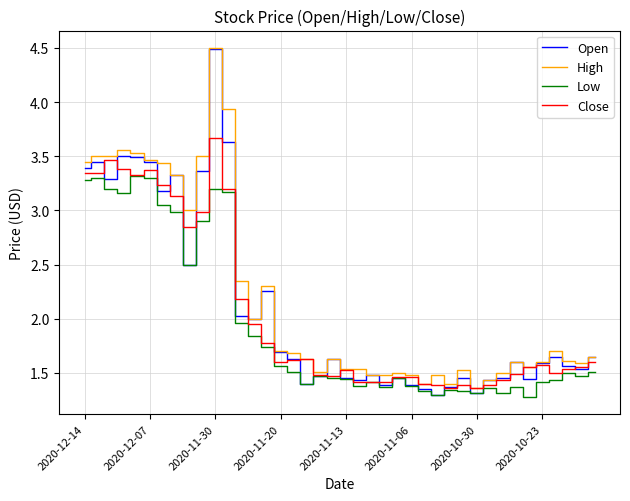

Which series has the largest range (max minus min)?

Open